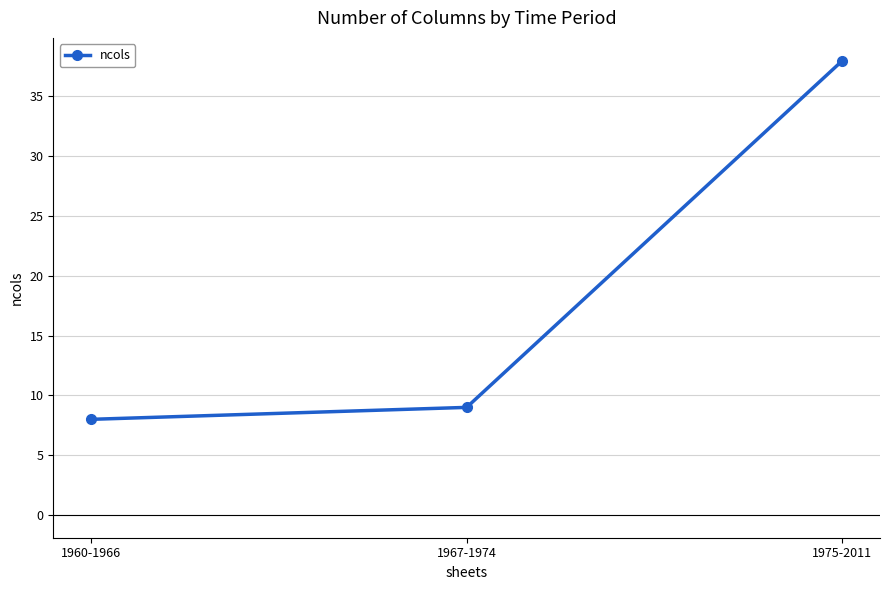

Between 1960-1966 and 1975-2011, which is larger?

1975-2011